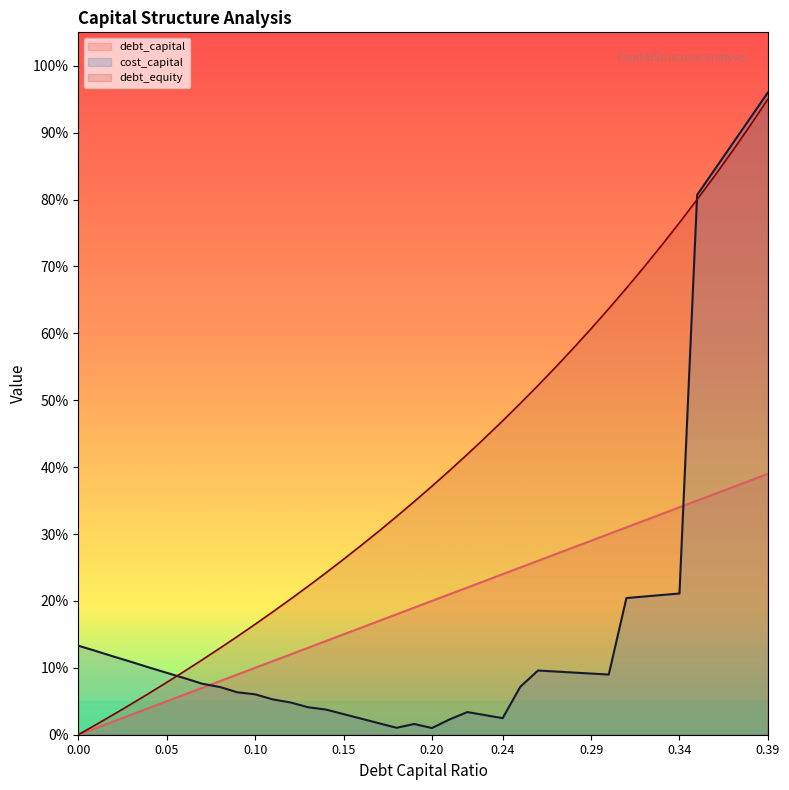

Is the value of cost_capital at 0.18 greater than the value of debt_equity at 0.13?

No